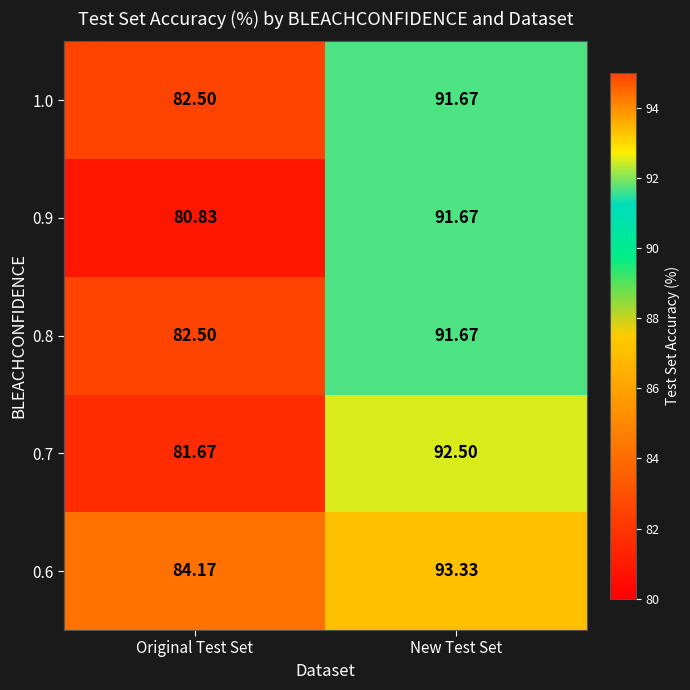

At which label is 0.9 closest to 86?

Original Test Set